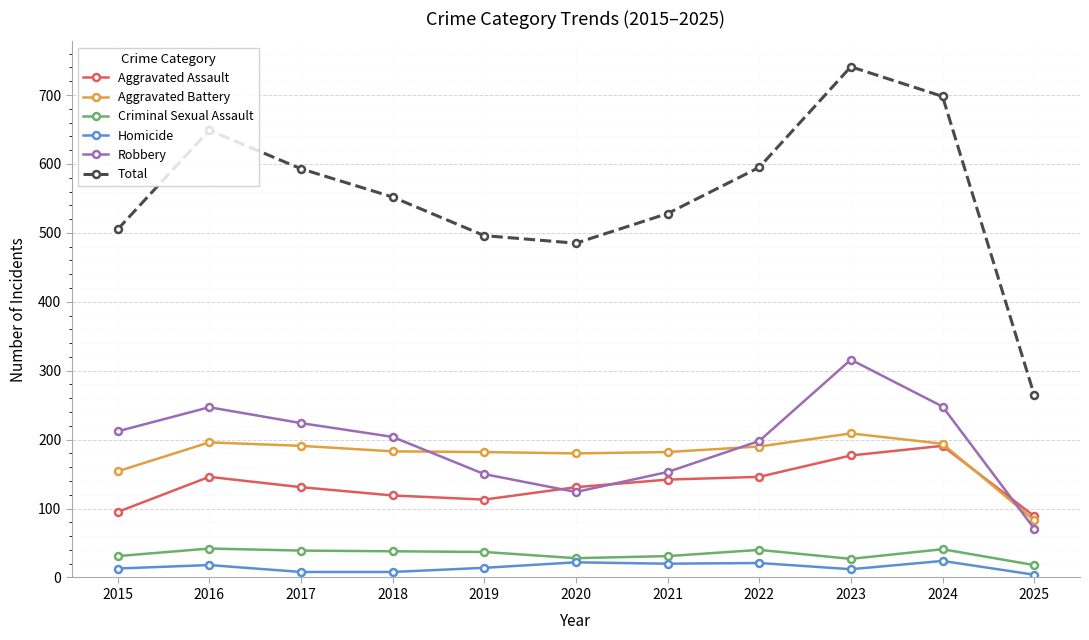

Where is the first local maximum for Robbery?

2016